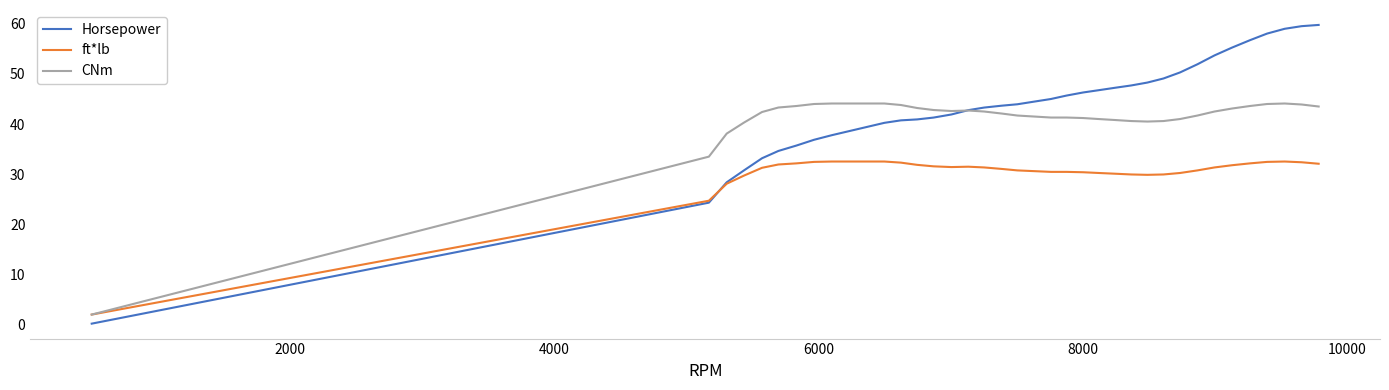

Which series has the largest range (max minus min)?

Horsepower